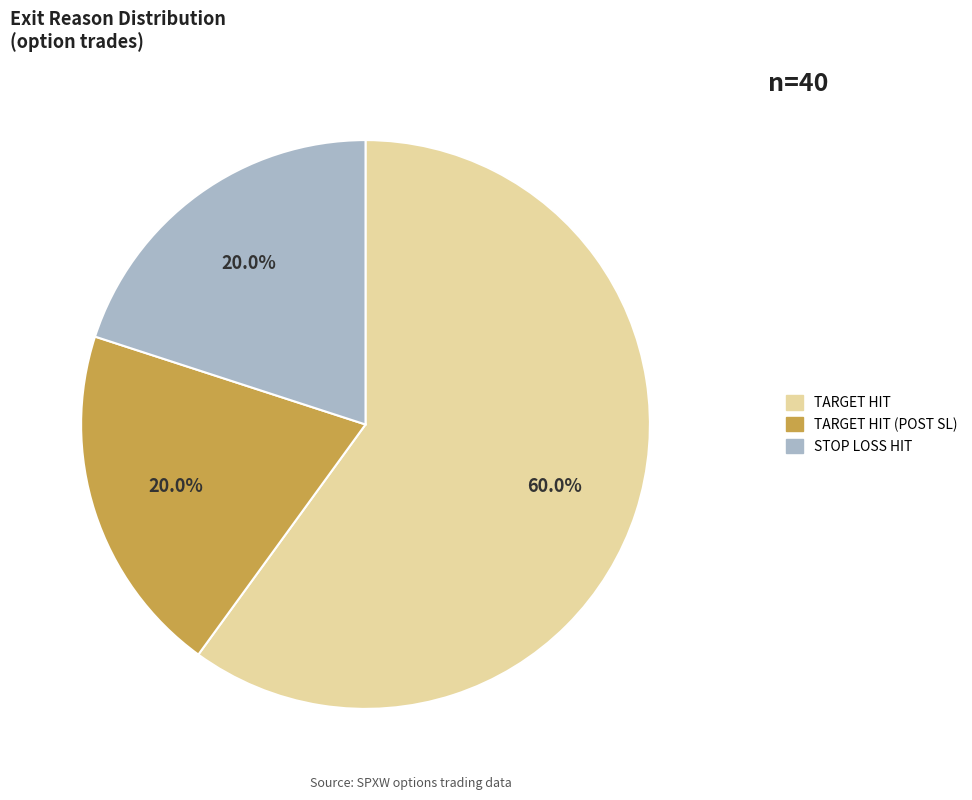

Is there any slice that represents more than half of the pie?

Yes